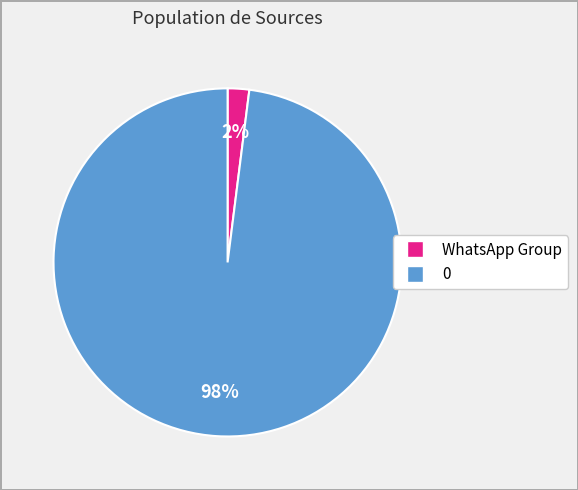

Count the number of slices in the pie.

2